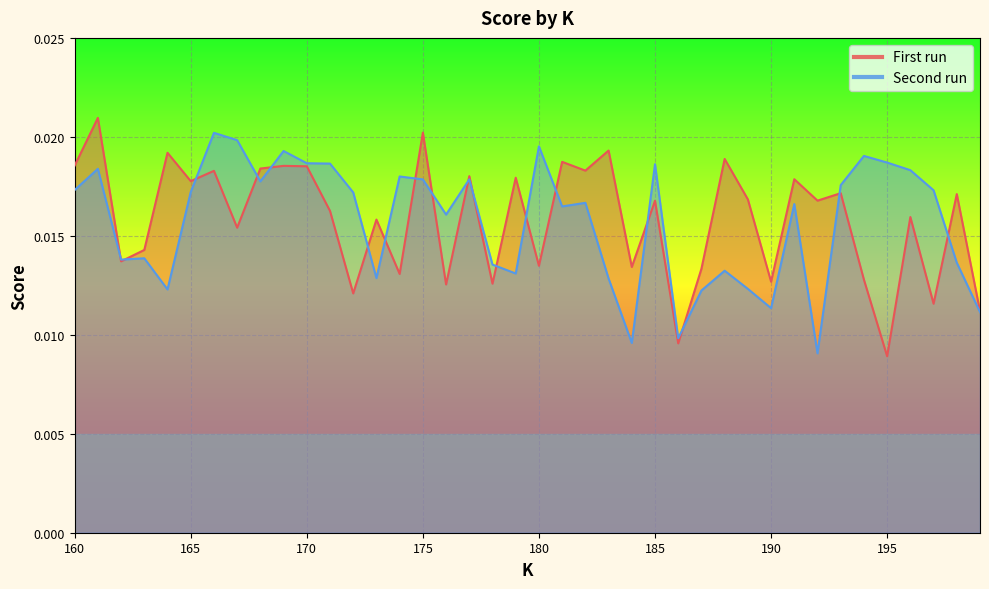

True or false: First run has more than 2 interior local peaks.

True